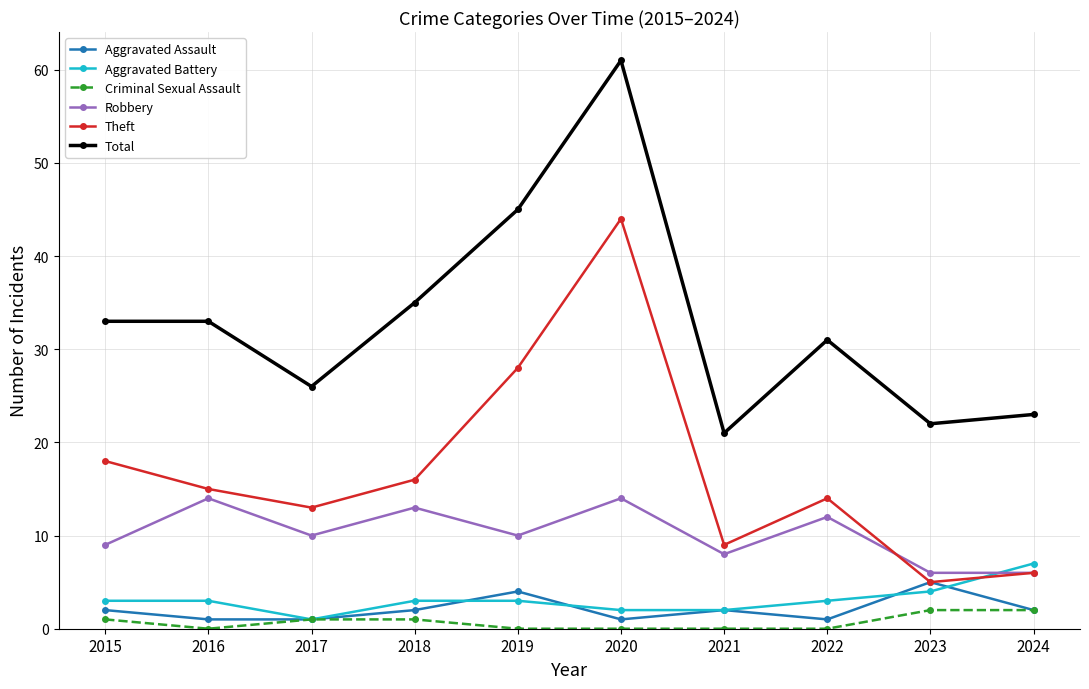

What value does the Robbery series have at 2018?

13